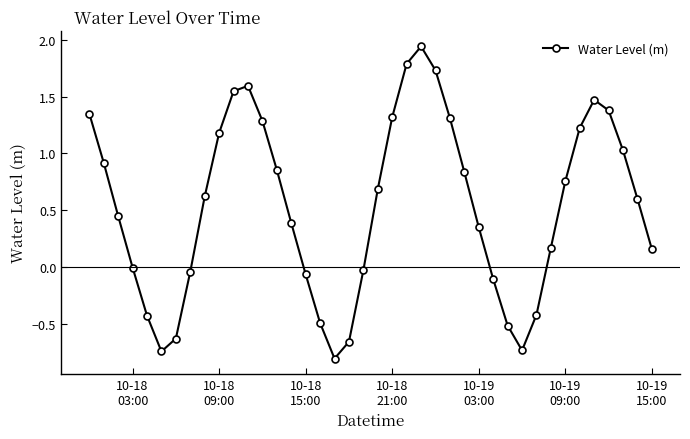

What is the difference between the maximum and second lowest values?

2.7